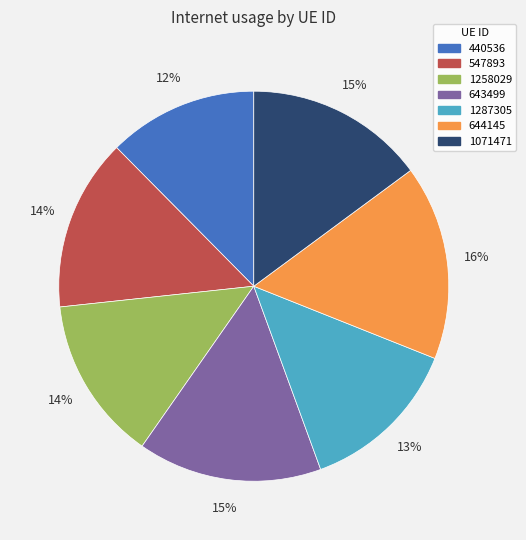

True or false: 644145 accounts for 16% of the total.

True